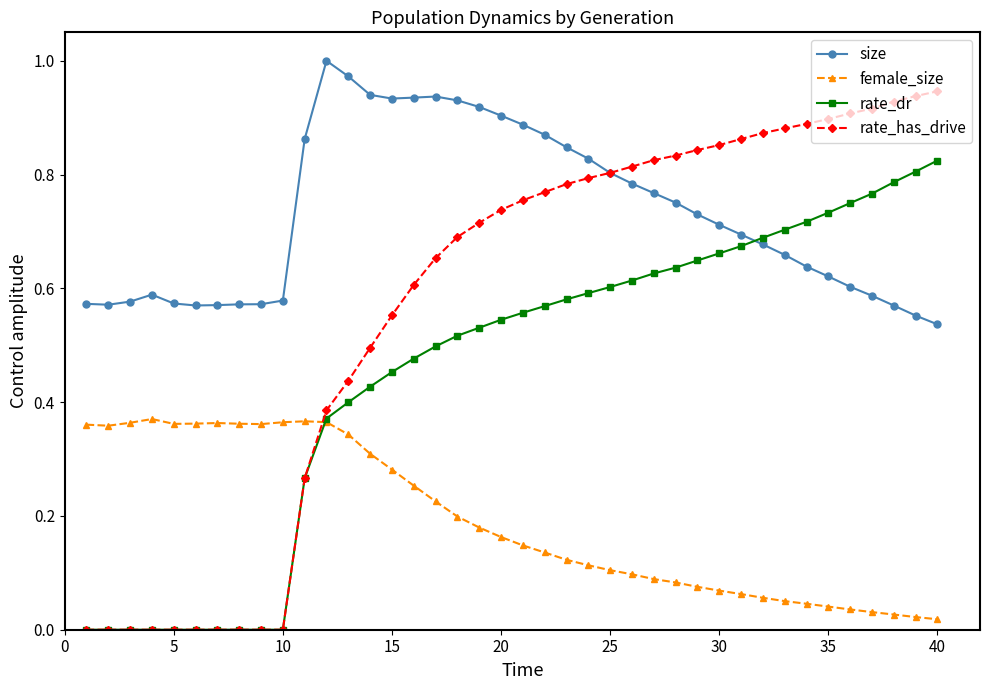

How many times do female_size and rate_has_drive cross each other?

1